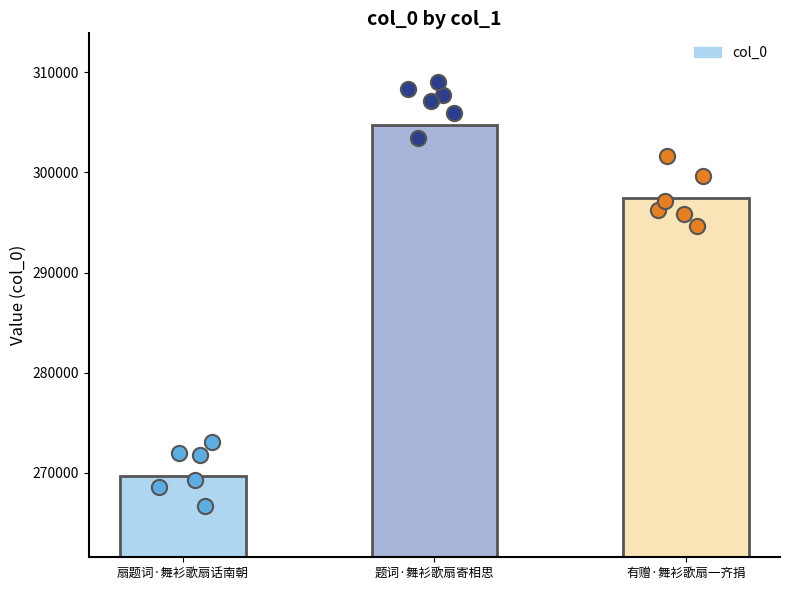

Between 扇题词·舞衫歌扇话南朝 and 题词·舞衫歌扇寄相思, which is larger?

题词·舞衫歌扇寄相思